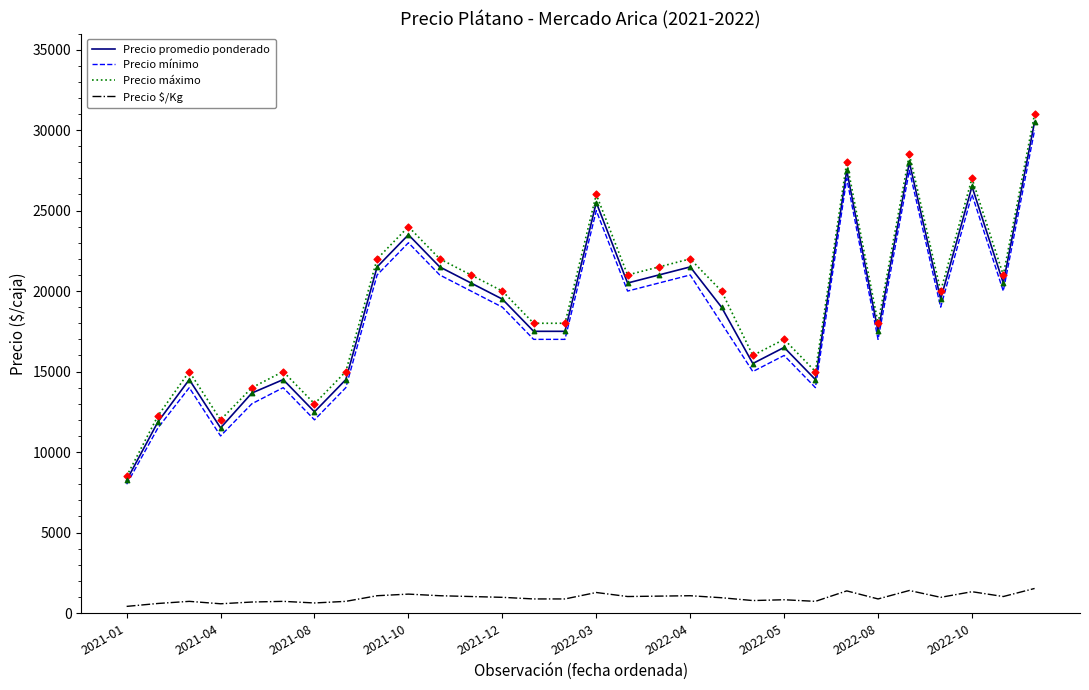

What are all the series names shown in the legend?

Precio promedio ponderado, Precio mínimo, Precio máximo, Precio $/Kg